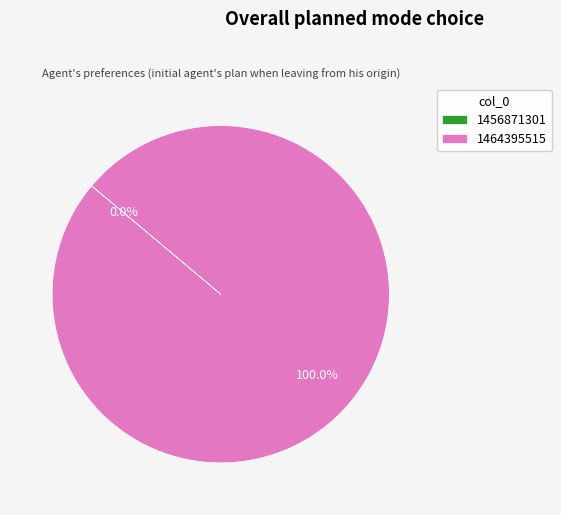

Is it true that 1456871301 is 0% of the pie?

True